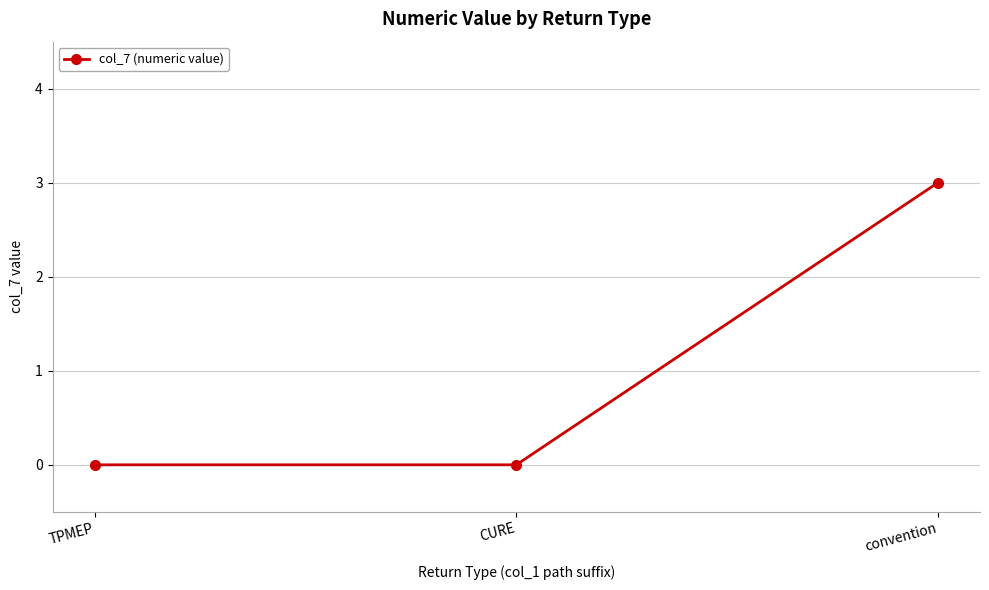

What is the maximum value shown in the chart?

3